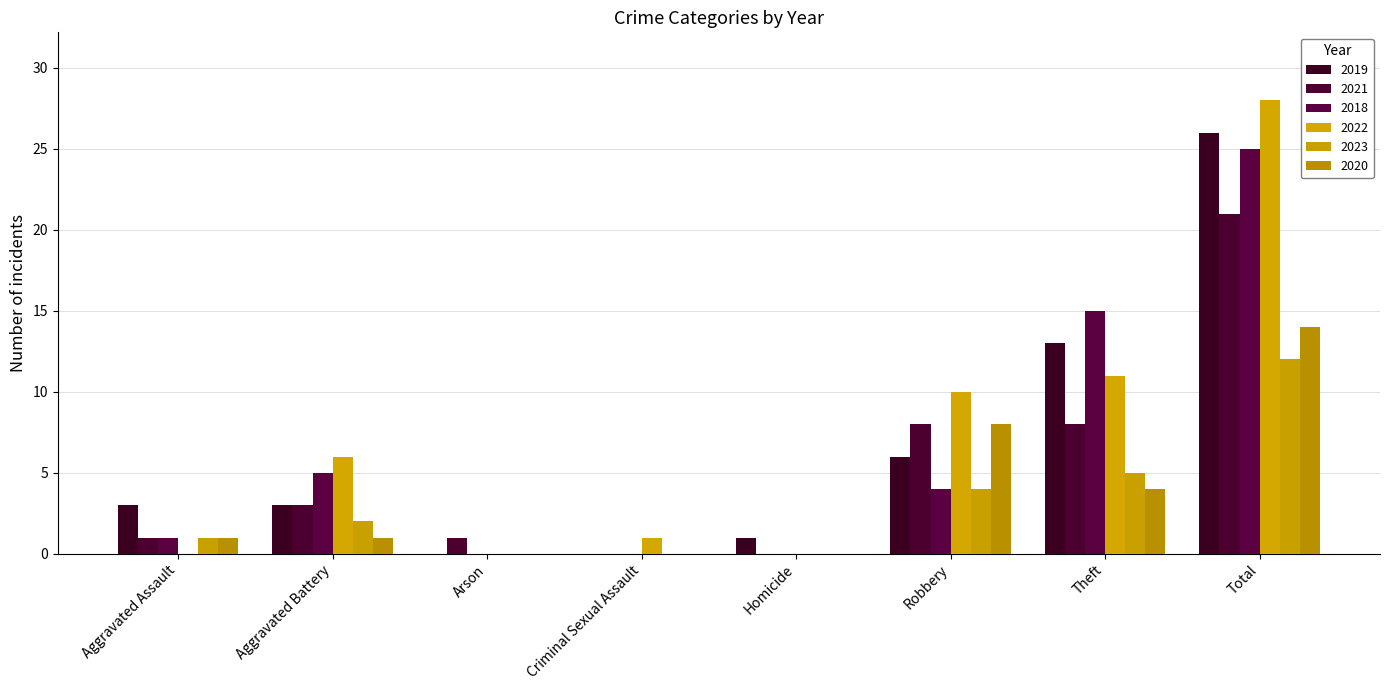

How many data points does each series have?

8